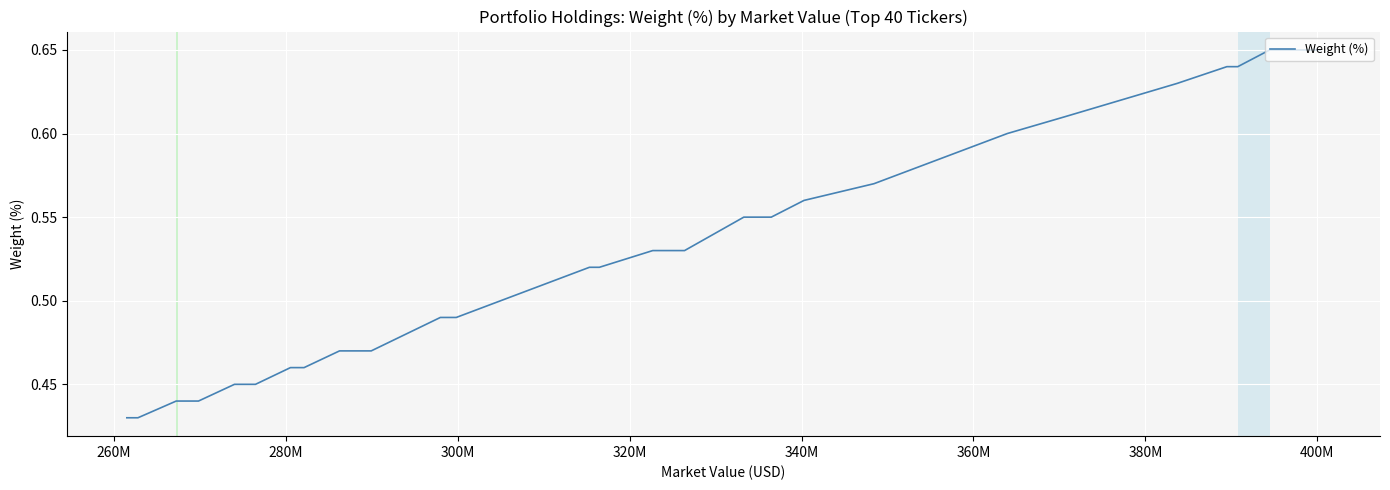

What is the average value?

0.5